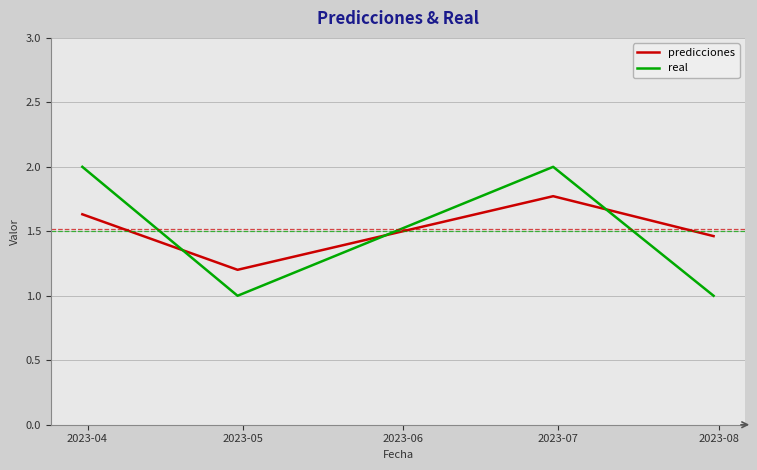

What is the greatest value displayed?

2.0